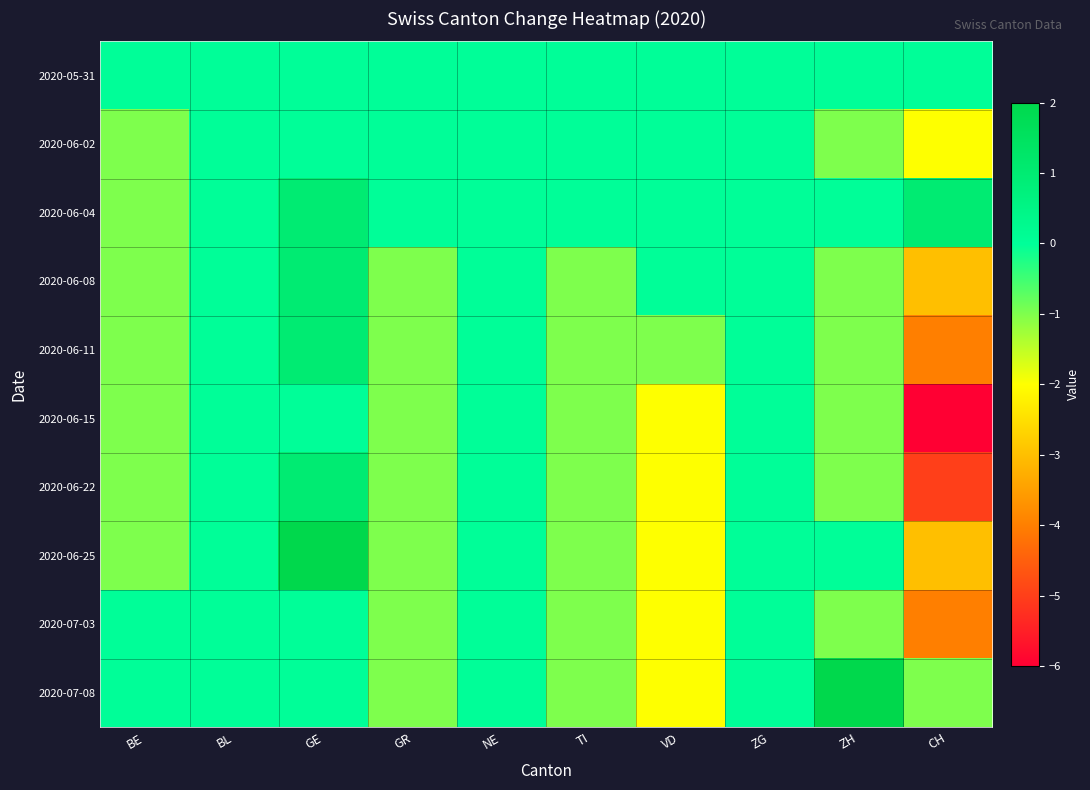

Reading left to right, transcribe all the data shown in this chart.

2020-05-31: BE=0	BL=0	GE=0	GR=0	NE=0	TI=0	VD=0	ZG=0	ZH=0	CH=0
2020-06-02: BE=-1	BL=0	GE=0	GR=0	NE=0	TI=0	VD=0	ZG=0	ZH=-1	CH=-2
2020-06-04: BE=-1	BL=0	GE=1	GR=0	NE=0	TI=0	VD=0	ZG=0	ZH=0	CH=1
2020-06-08: BE=-1	BL=0	GE=1	GR=-1	NE=0	TI=-1	VD=0	ZG=0	ZH=-1	CH=-3
2020-06-11: BE=-1	BL=0	GE=1	GR=-1	NE=0	TI=-1	VD=-1	ZG=0	ZH=-1	CH=-4
2020-06-15: BE=-1	BL=0	GE=0	GR=-1	NE=0	TI=-1	VD=-2	ZG=0	ZH=-1	CH=-6
2020-06-22: BE=-1	BL=0	GE=1	GR=-1	NE=0	TI=-1	VD=-2	ZG=0	ZH=-1	CH=-5
2020-06-25: BE=-1	BL=0	GE=2	GR=-1	NE=0	TI=-1	VD=-2	ZG=0	ZH=0	CH=-3
2020-07-03: BE=0	BL=0	GE=0	GR=-1	NE=0	TI=-1	VD=-2	ZG=0	ZH=-1	CH=-4
2020-07-08: BE=0	BL=0	GE=0	GR=-1	NE=0	TI=-1	VD=-2	ZG=0	ZH=2	CH=-1